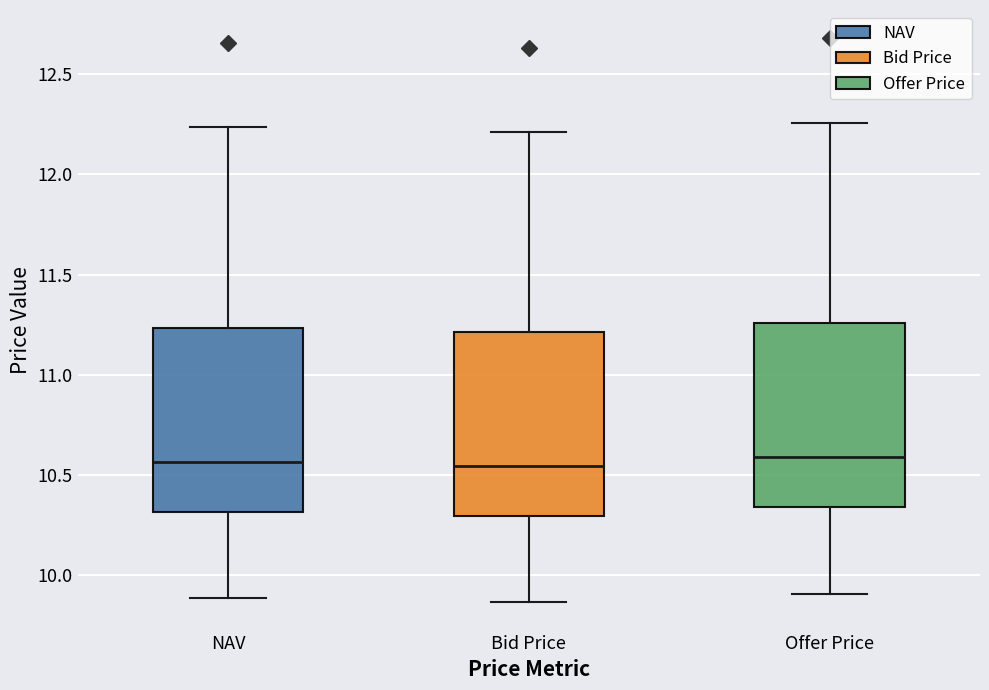

Reading left to right, transcribe this box plot: for each box, give where its median line is, the range the box spans, and where its two whiskers end, as read against the y-axis. The values are not printed on the chart, so give them approximately, as read against the axis.

NAV: median 10.55, box 10.30 to 11.25, whiskers 9.90 to 12.25
Bid Price: median 10.55, box 10.30 to 11.20, whiskers 9.85 to 12.20
Offer Price: median 10.60, box 10.35 to 11.25, whiskers 9.90 to 12.25